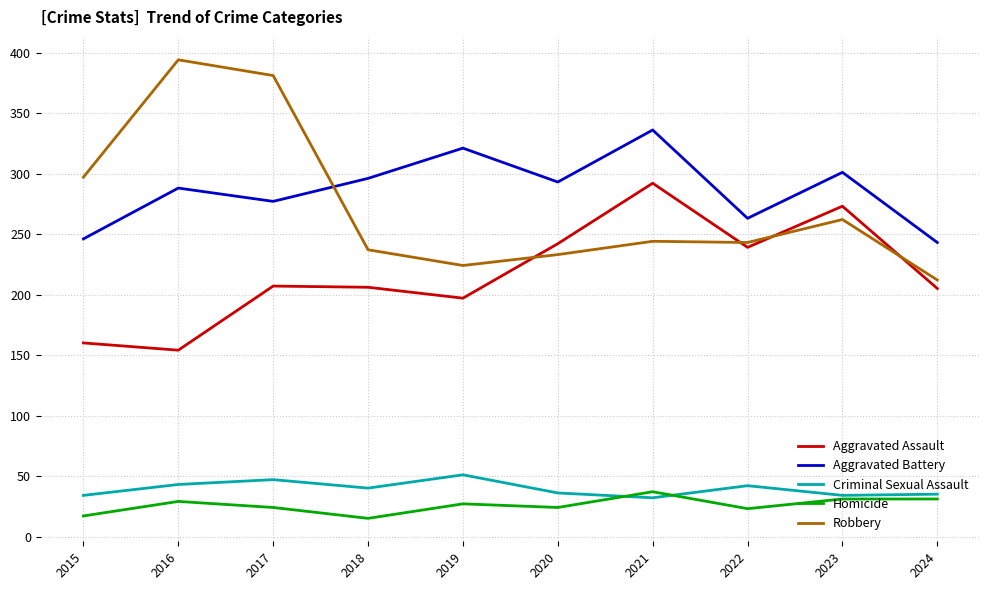

Between 2017 and 2019, which series saw the biggest shift?

Robbery